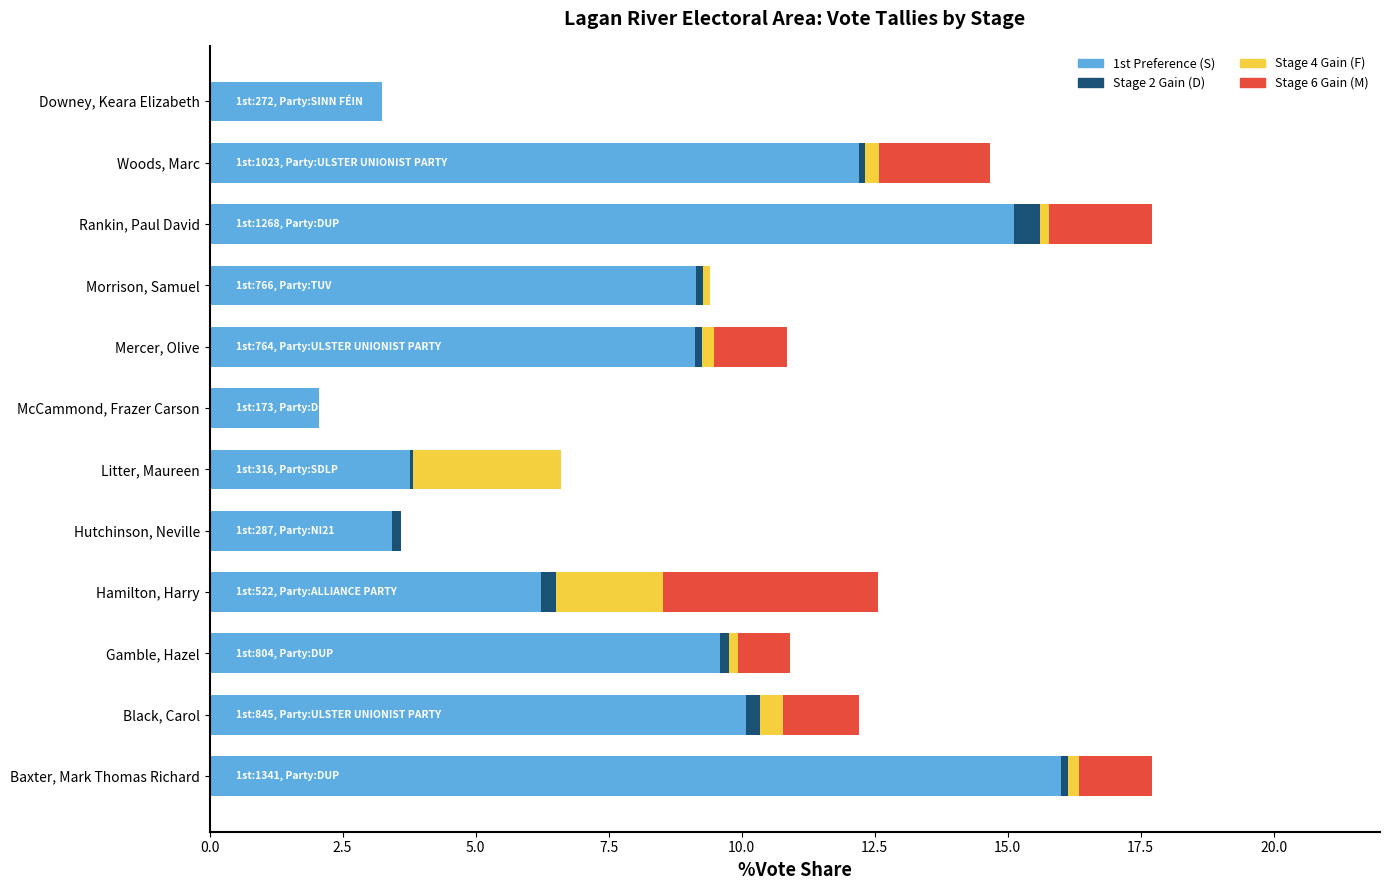

The 1st Preference (S) series shows 7.1 at Woods, Marc. True or false?

False